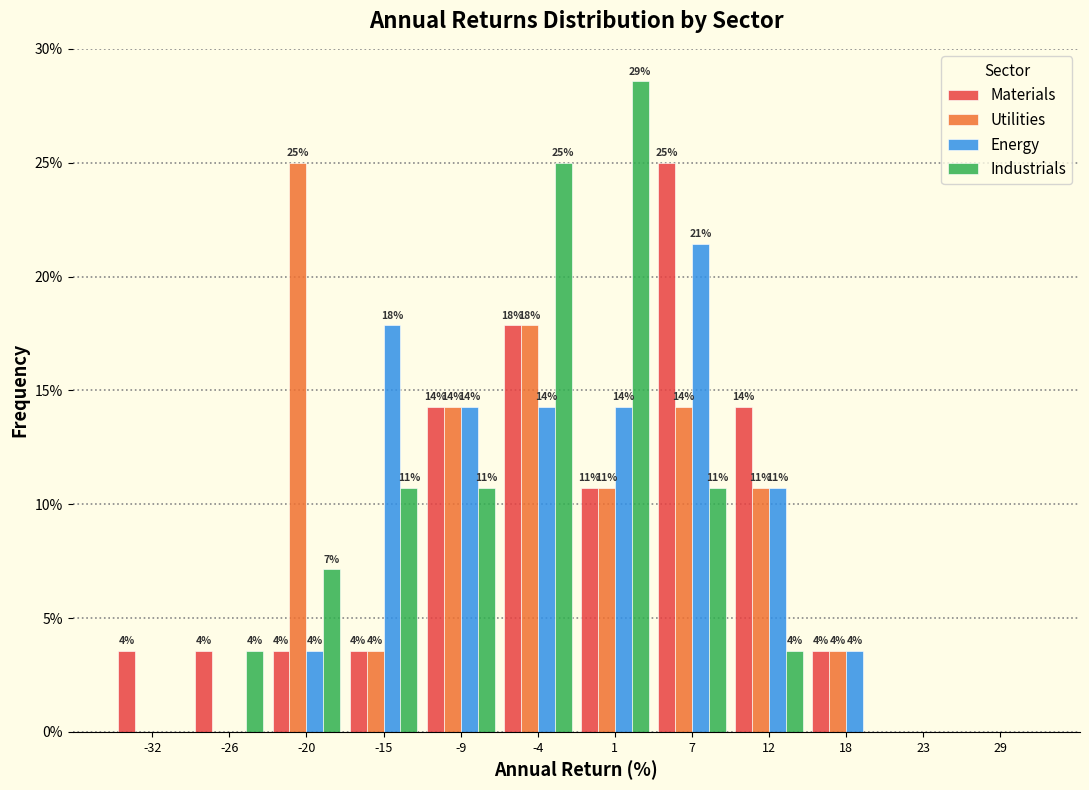

What are all the series names shown in the legend?

Materials, Utilities, Energy, Industrials